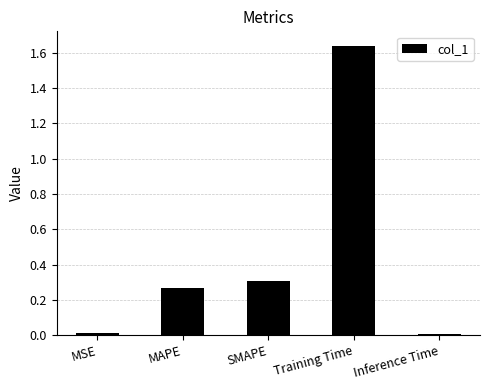

Between Training Time and Inference Time, which is larger?

Training Time